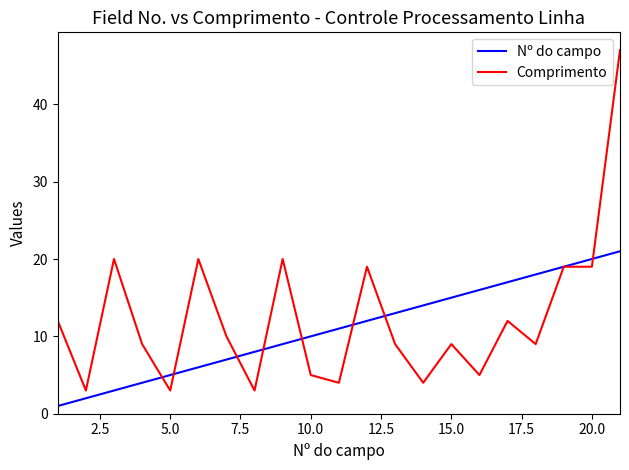

What is the maximum value shown in the chart?

47